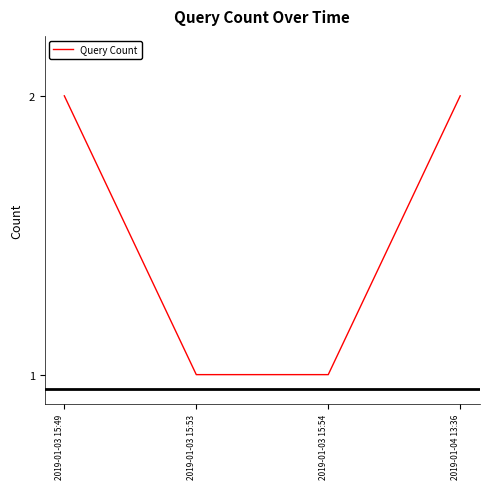

Which has a higher value, 2019-01-03 15:49 or 2019-01-03 15:53?

2019-01-03 15:49